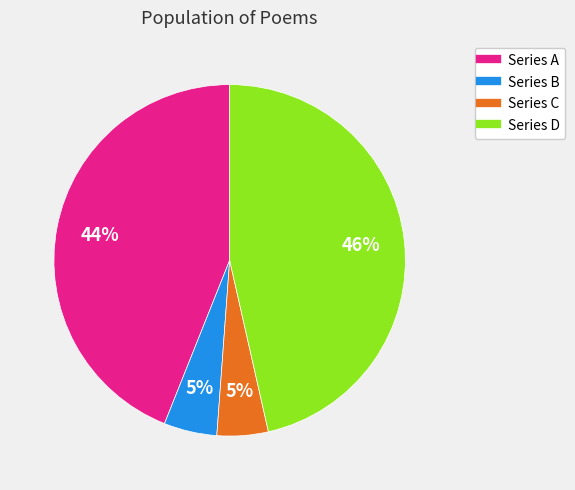

Is there a majority slice in this chart?

No